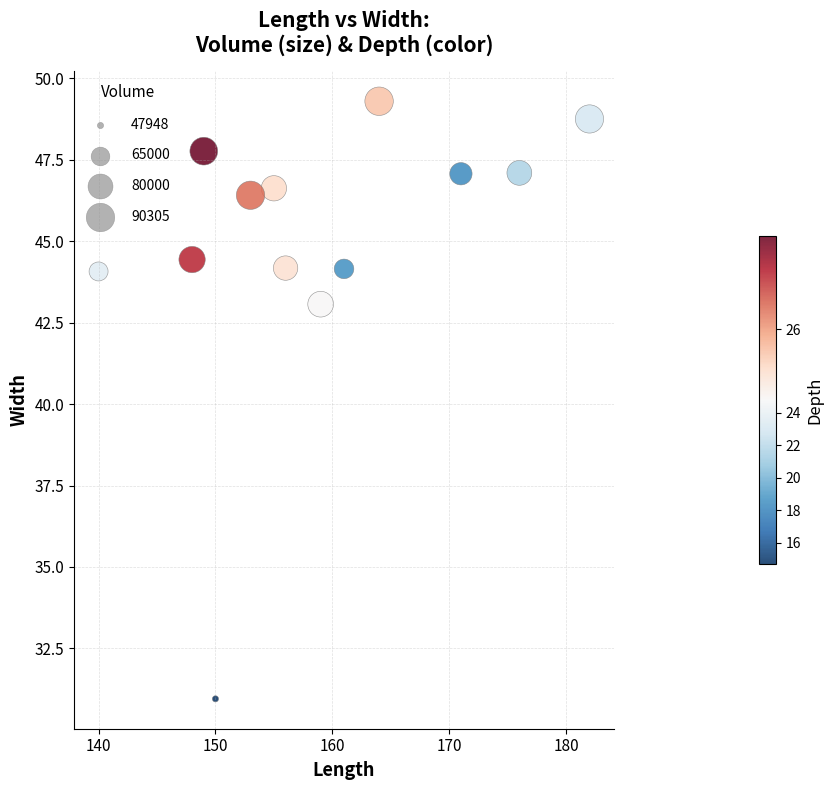

What Y value in the scatter plot is closest to 40?

43.1